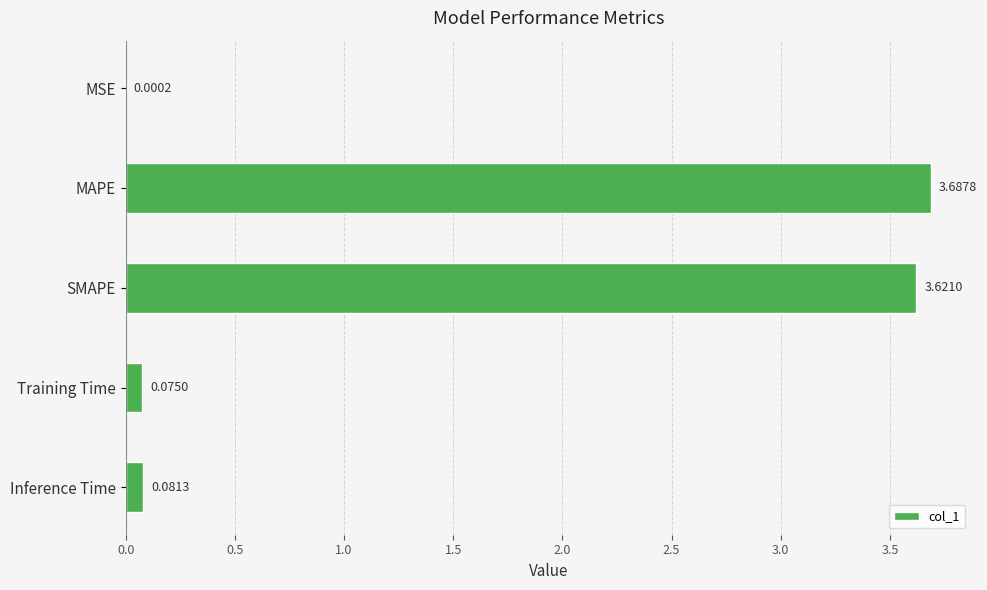

How many data points does each series have?

5